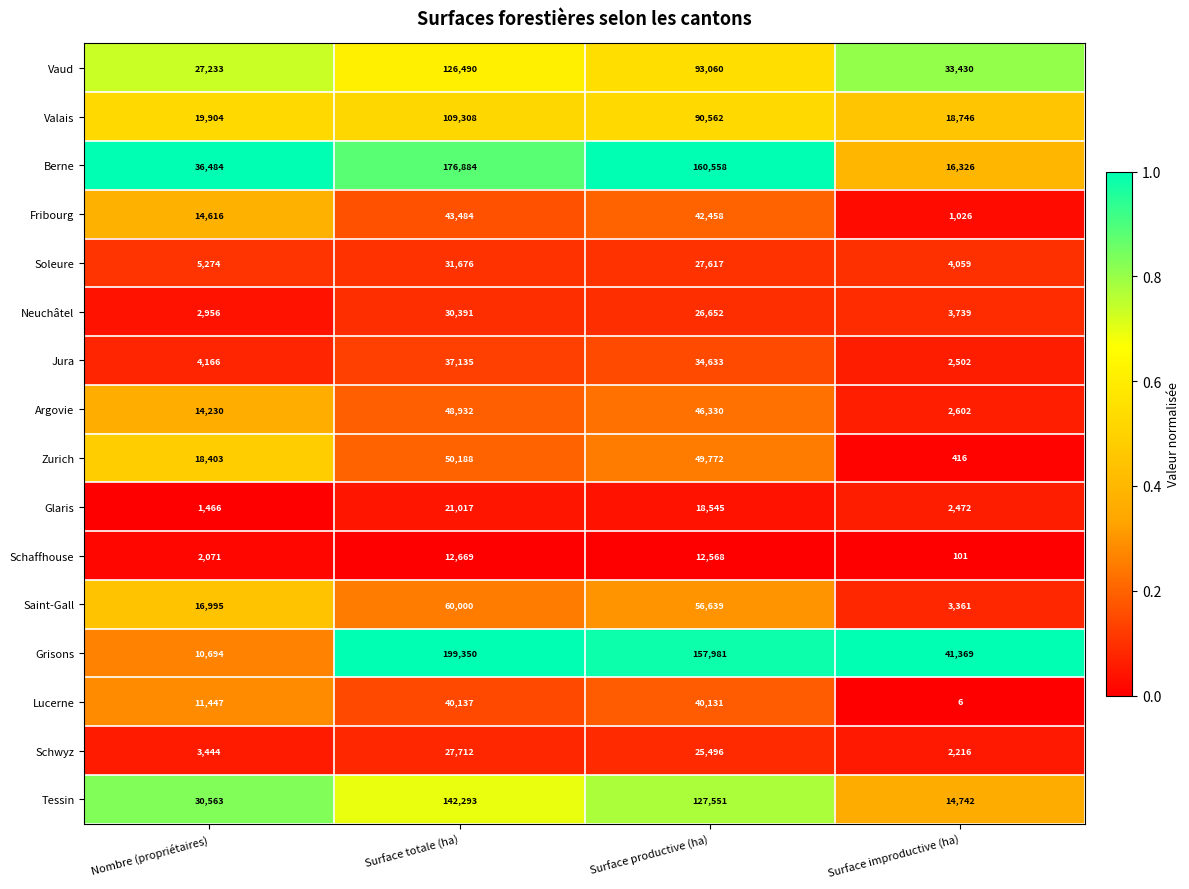

How many Berne values are between 36484 and 176884?

3